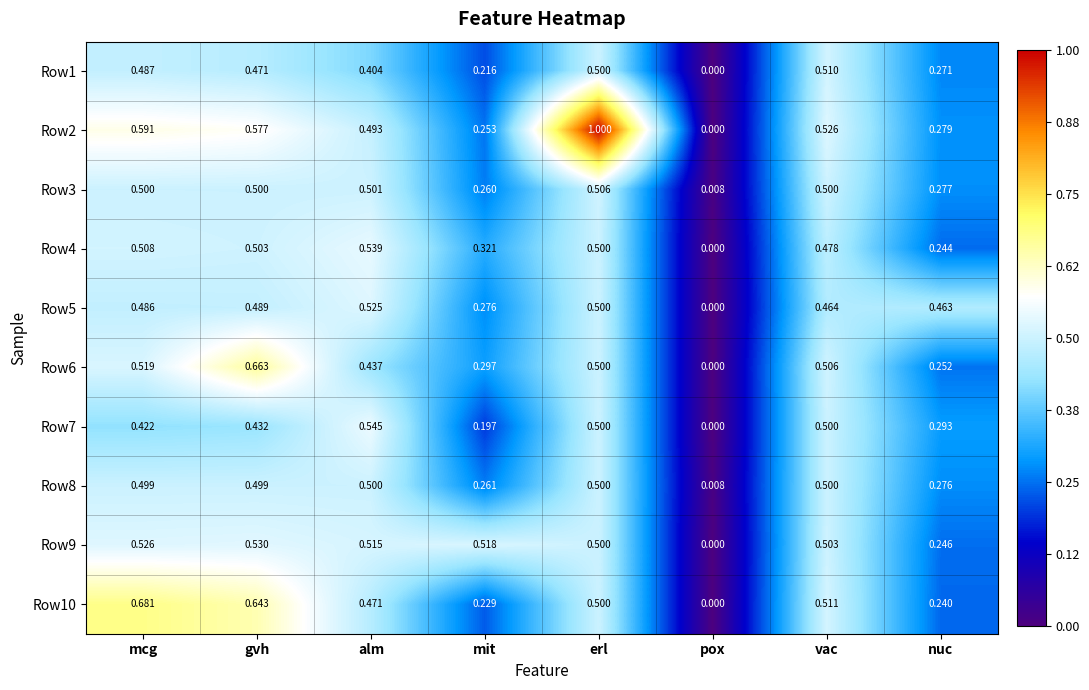

At which category is the sum across all series the highest?

erl